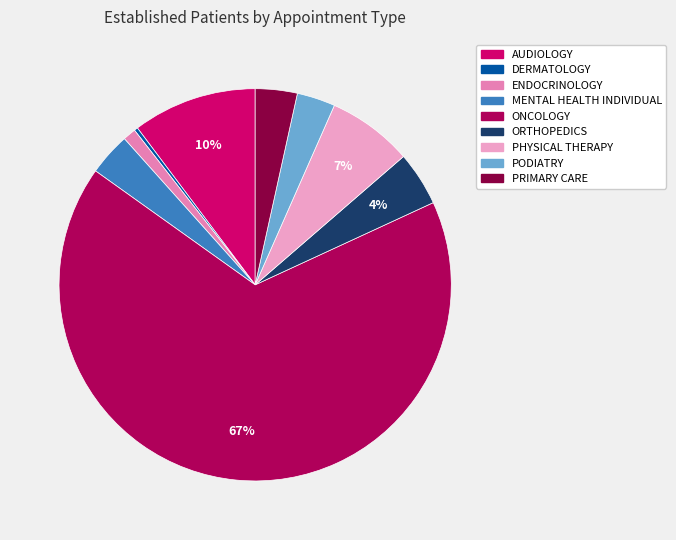

How many slices are in this pie chart?

9